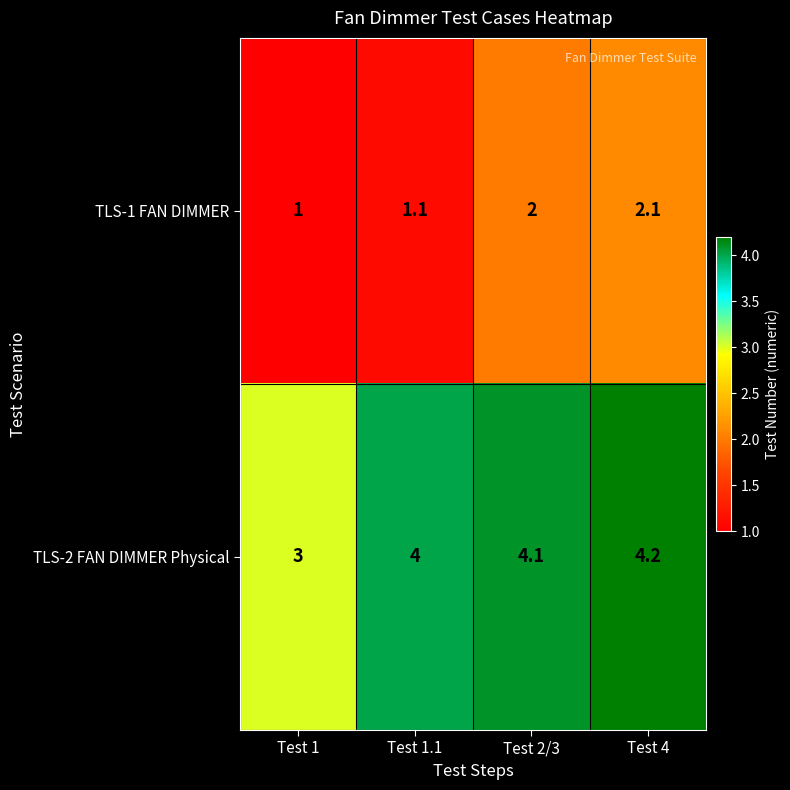

What is the greatest value displayed?

4.2